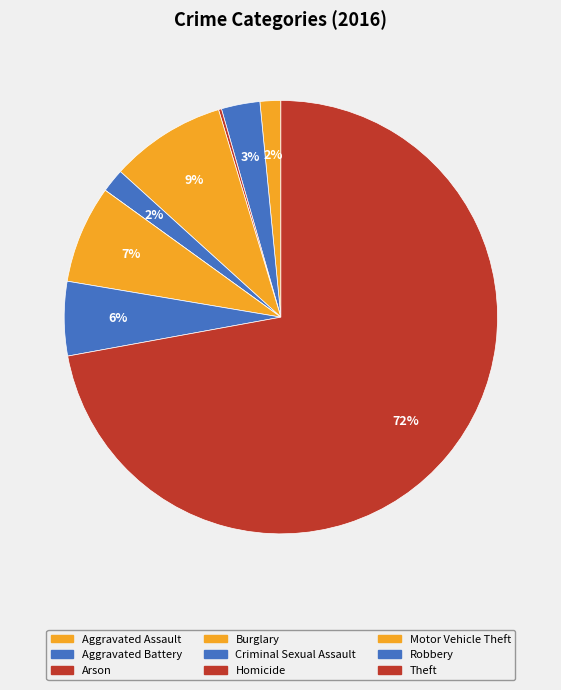

How many slices are in this pie chart?

9